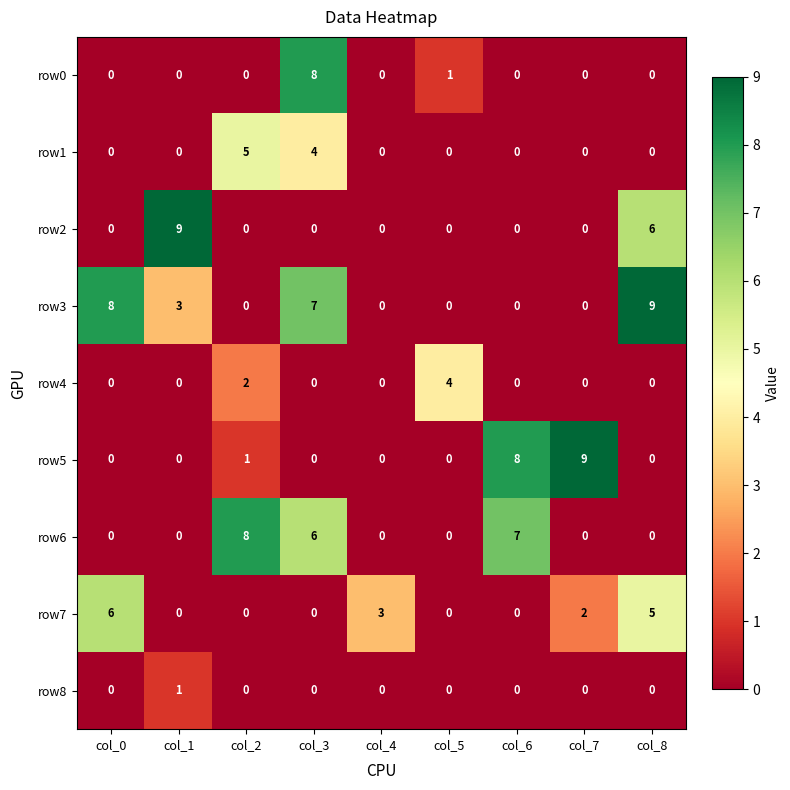

What is the spread (max minus min) of values at col_3?

8